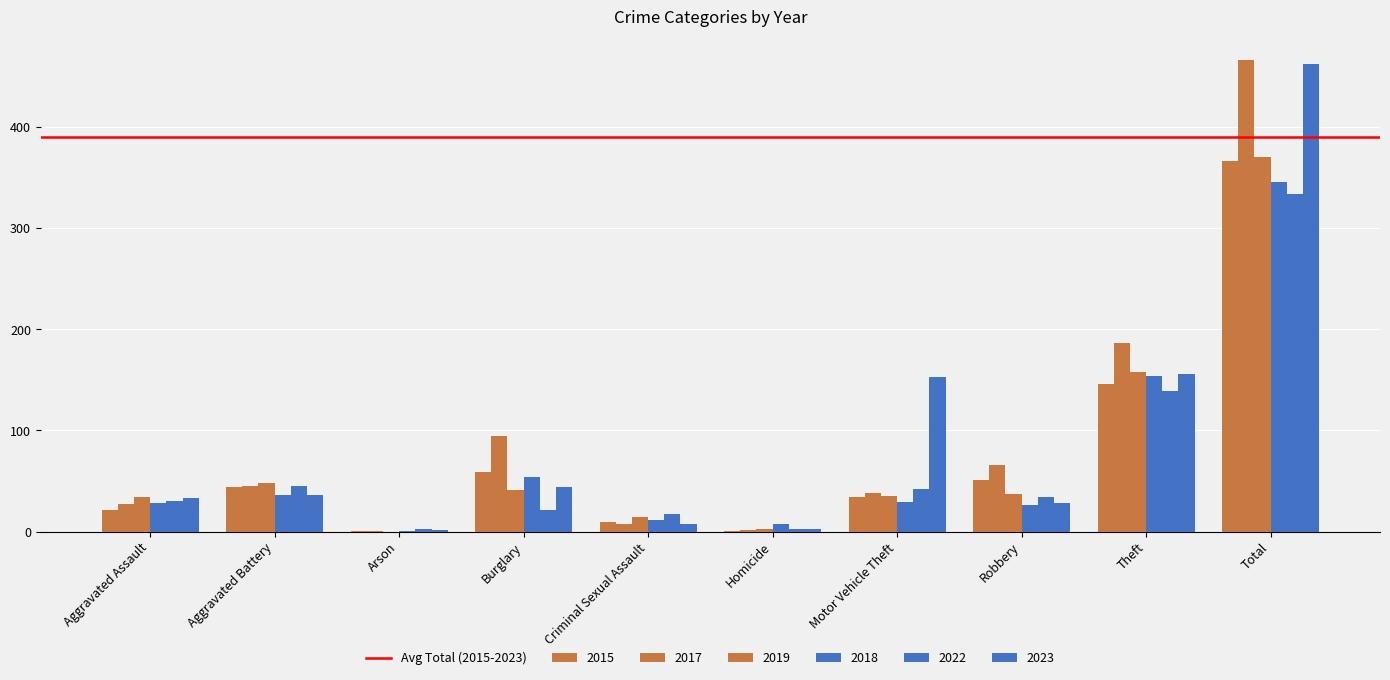

What is the sum of all 2023 values?

924